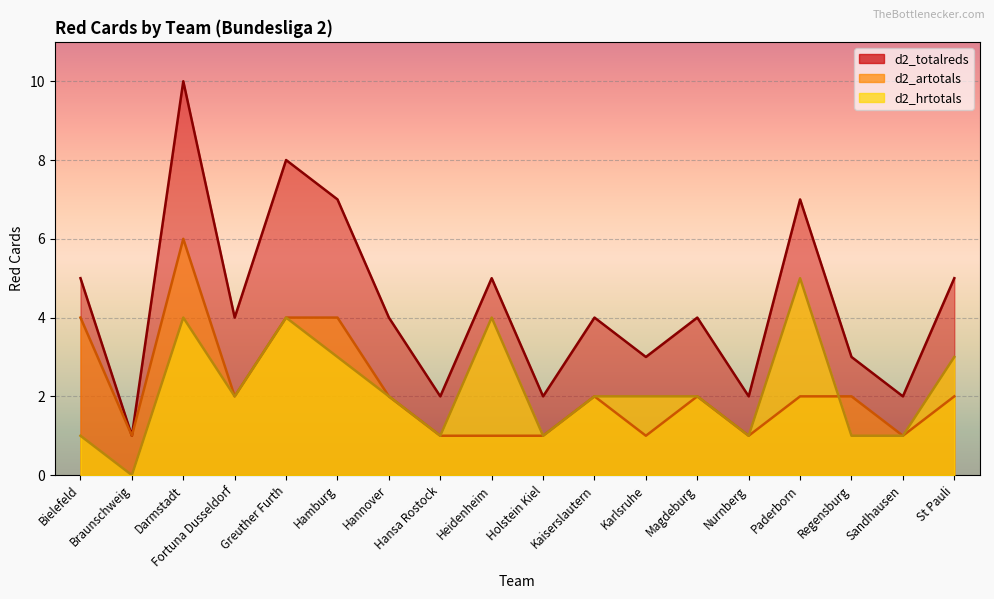

Which category has the highest value in the d2_totalreds series?

Darmstadt